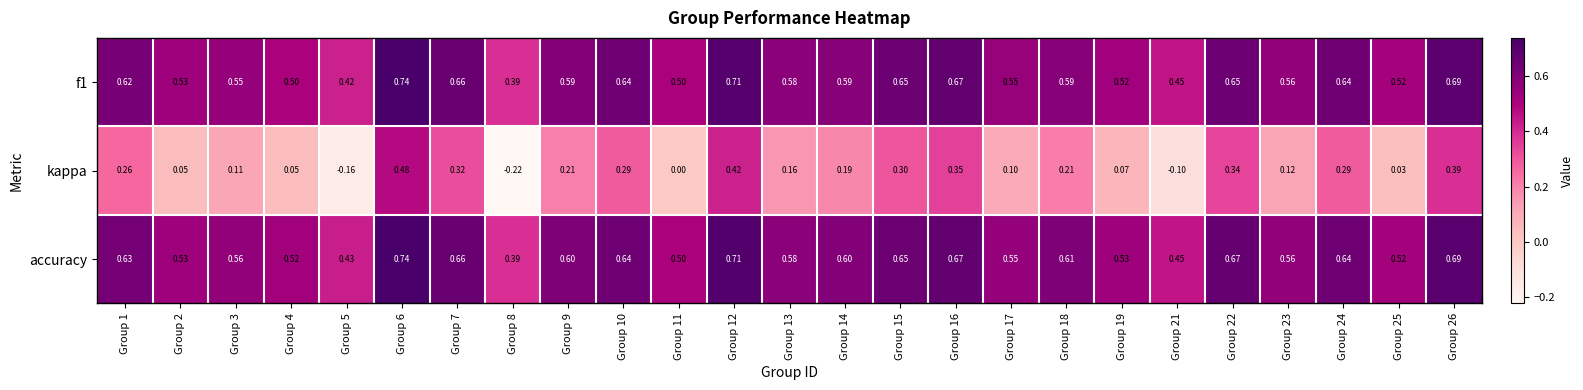

Which series changed the most between Group 1 and Group 10?

kappa